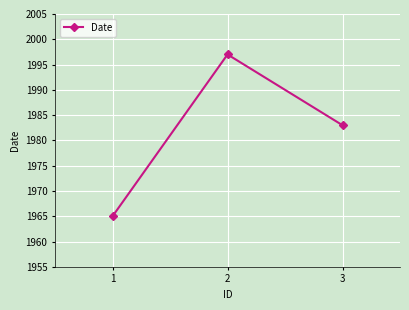

What is the change in value from 1 to 3?

+18